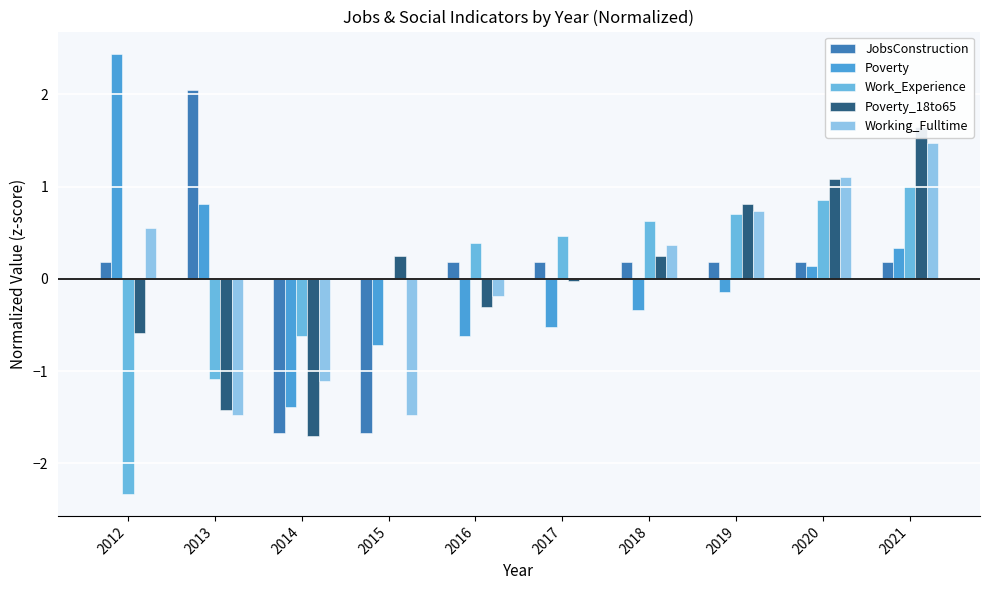

Does the chart contain stacked bars?

No